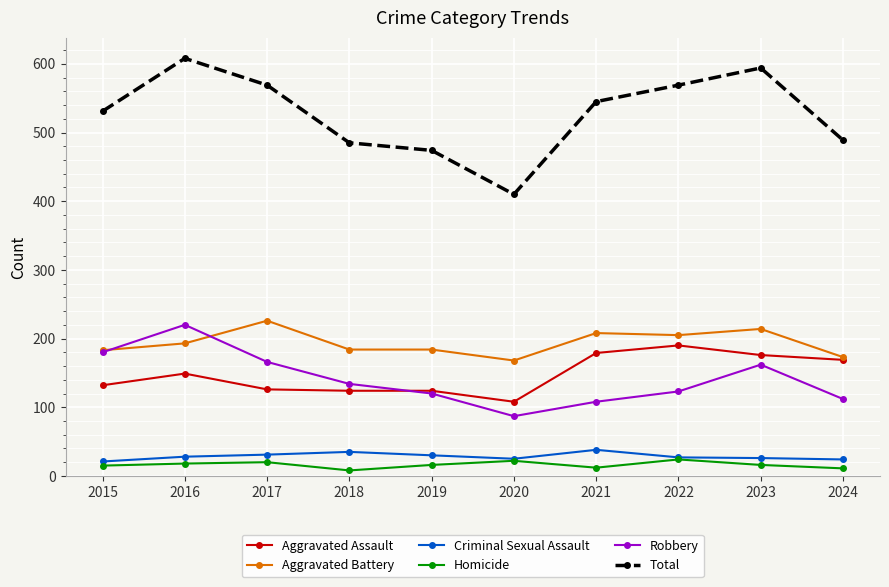

True or false: Homicide and Total intersect in this chart.

False